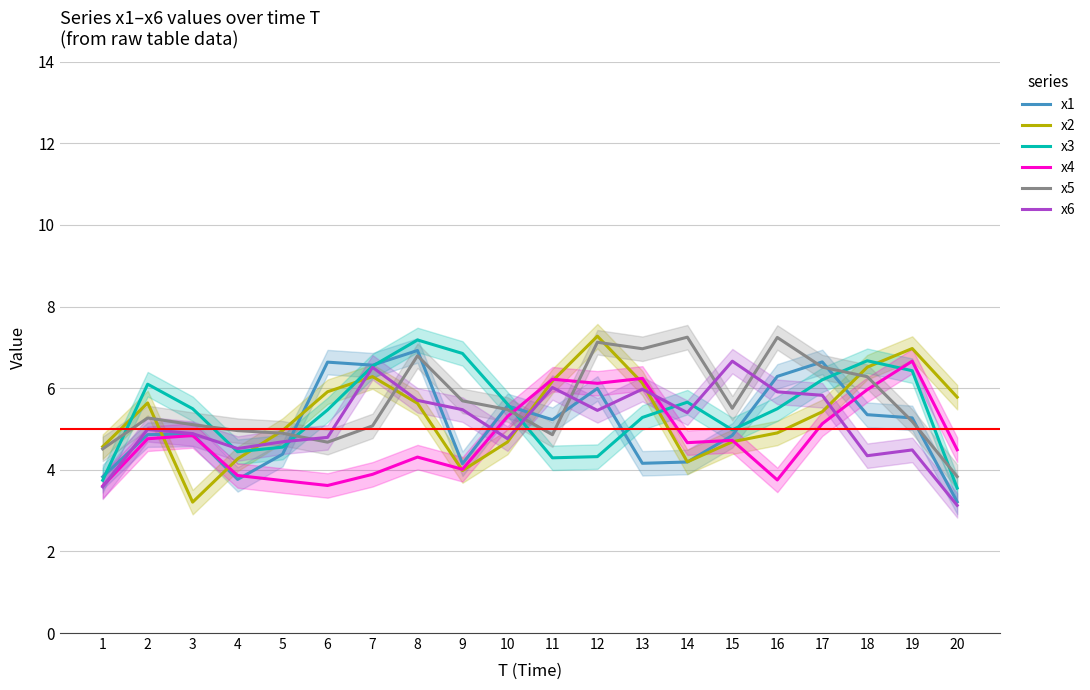

How many values in the x1 series are below 5?

10